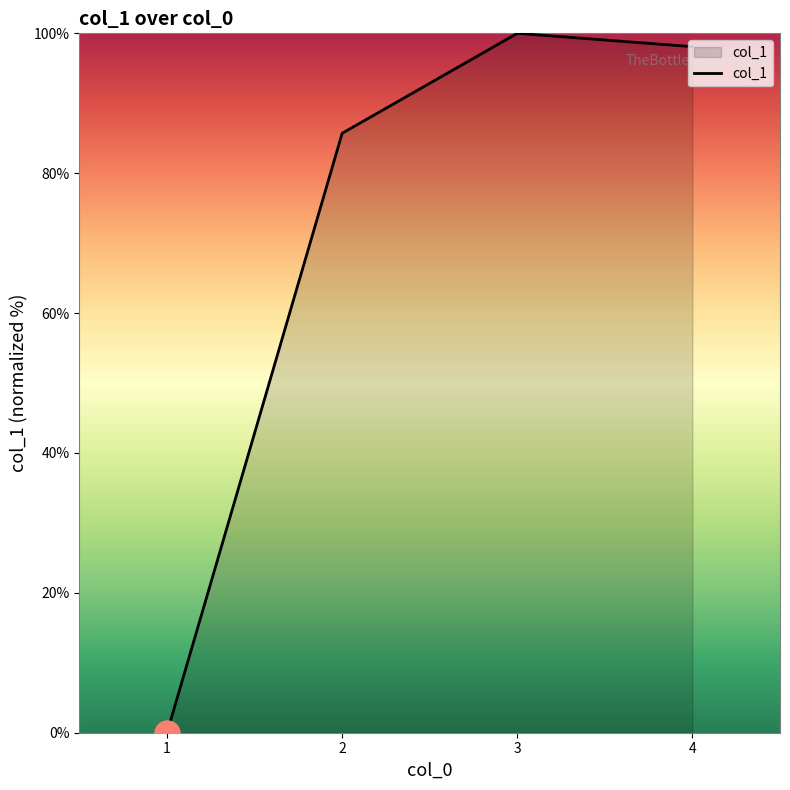

Does the chart have visible grid lines?

No